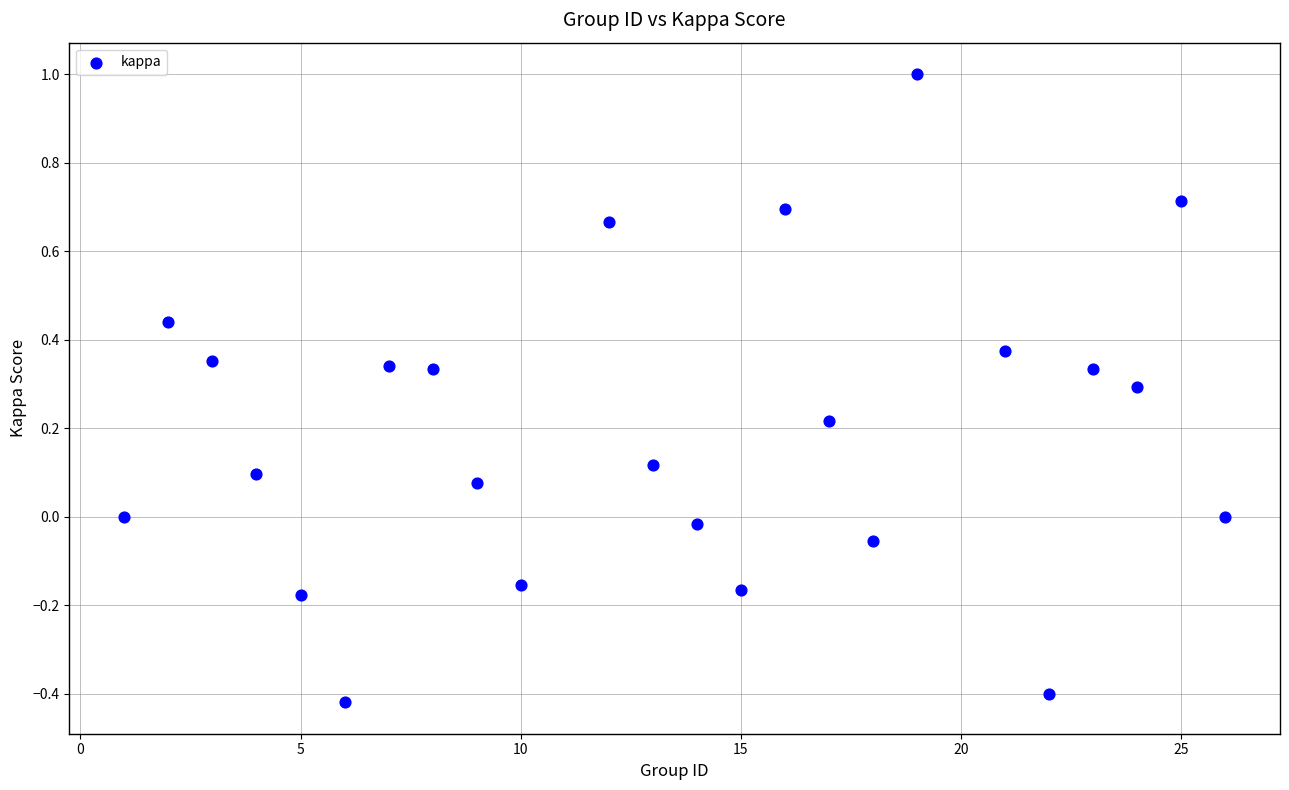

What is the range of X values (max minus min)?

25.0